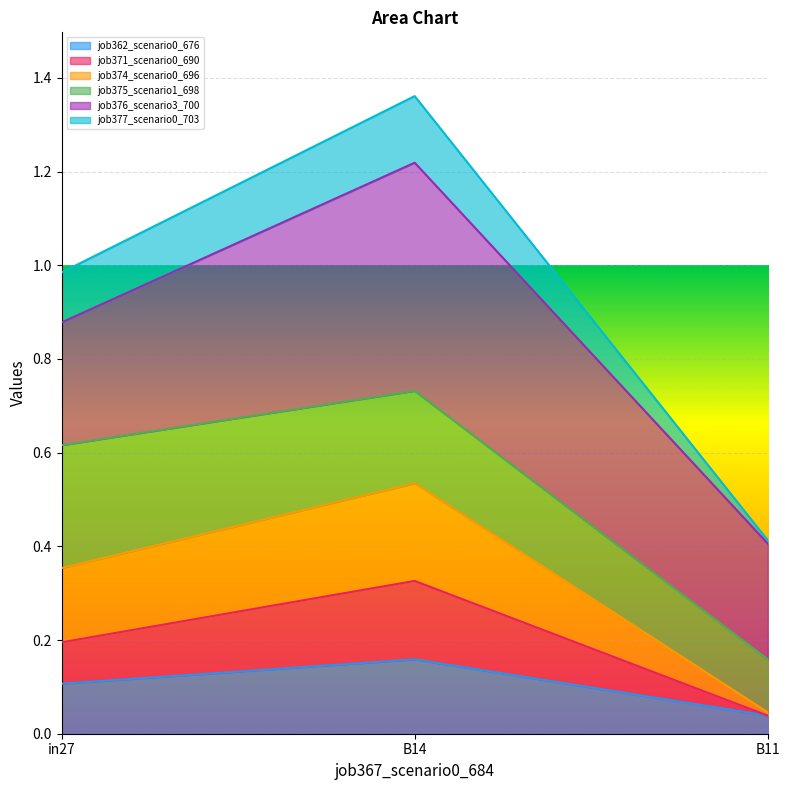

Which category has the lowest value in the job362_scenario0_676 series?

B11